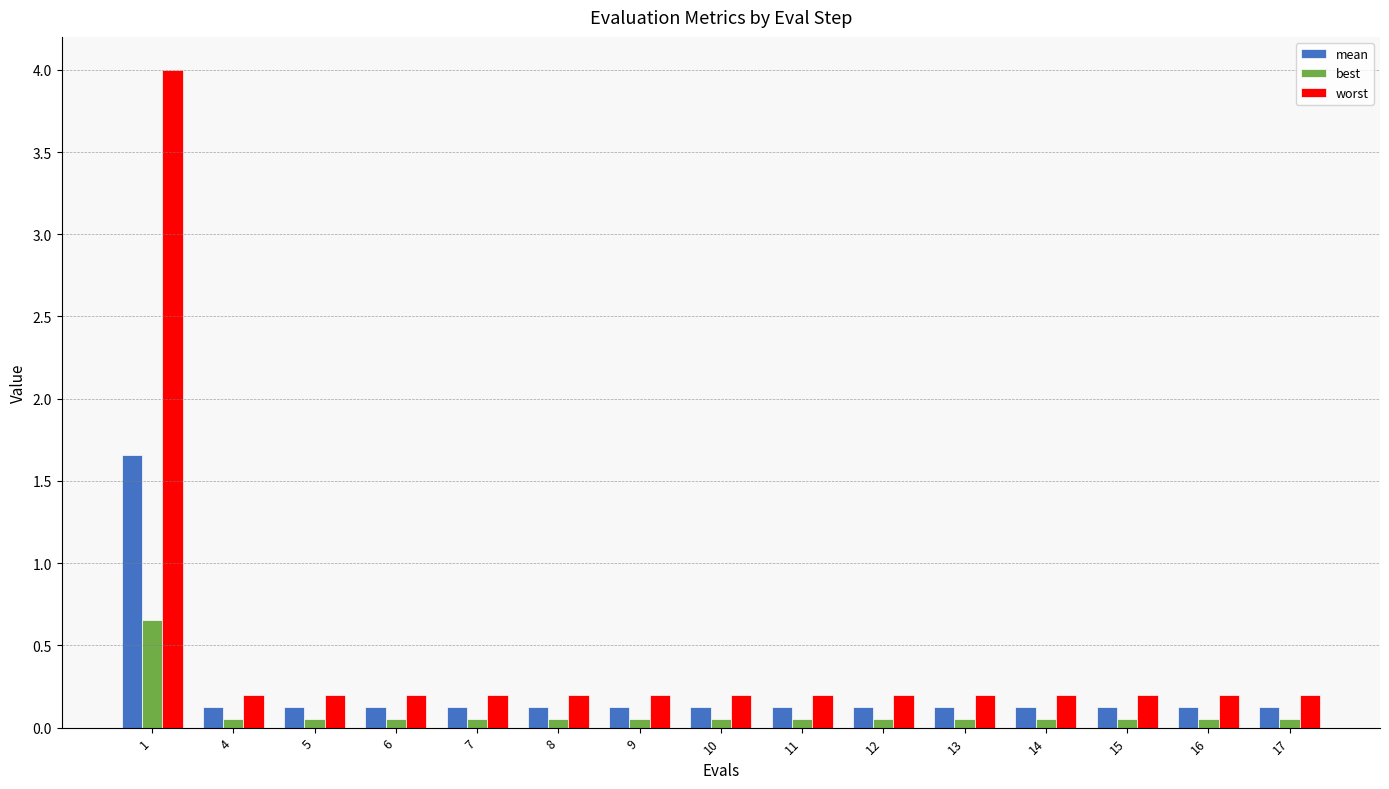

Rank the series by their average value, from highest to lowest.

worst, mean, best